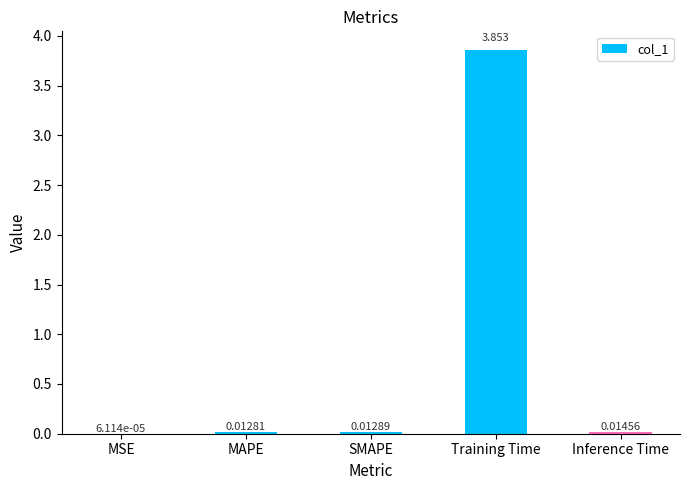

At which label is the value closest to 1?

Inference Time